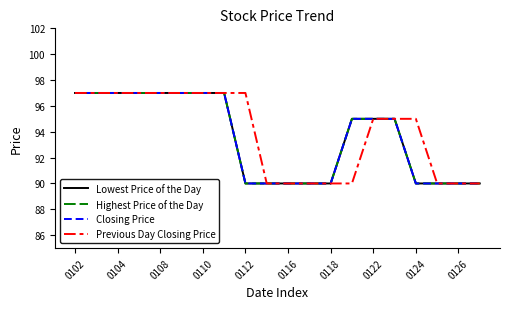

Where does the Previous Day Closing Price series first go above 95?

0102